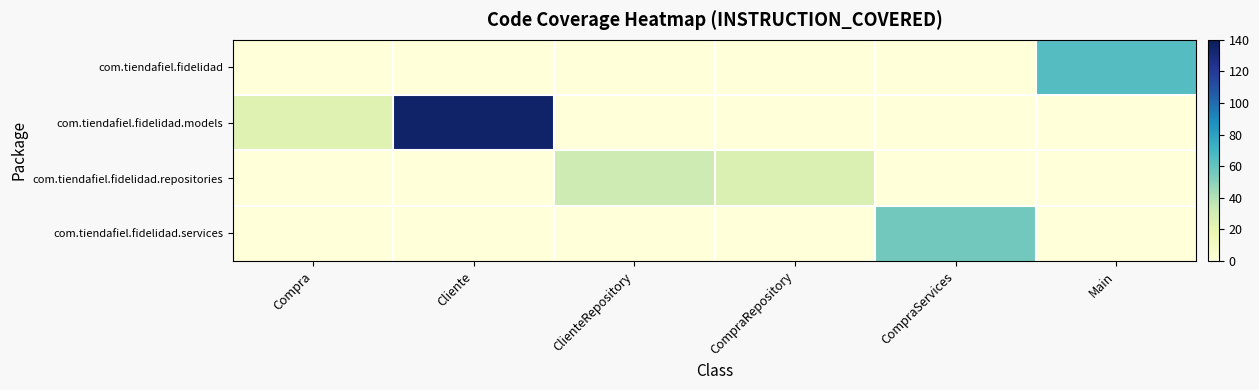

Reading right to left, extract all data points from this chart.

com.tiendafiel.fidelidad: Main=64	CompraServices=0	CompraRepository=0	ClienteRepository=0	Cliente=0	Compra=0
com.tiendafiel.fidelidad.models: Main=0	CompraServices=0	CompraRepository=0	ClienteRepository=0	Cliente=135	Compra=24
com.tiendafiel.fidelidad.repositories: Main=0	CompraServices=0	CompraRepository=26	ClienteRepository=32	Cliente=0	Compra=0
com.tiendafiel.fidelidad.services: Main=0	CompraServices=56	CompraRepository=0	ClienteRepository=0	Cliente=0	Compra=0